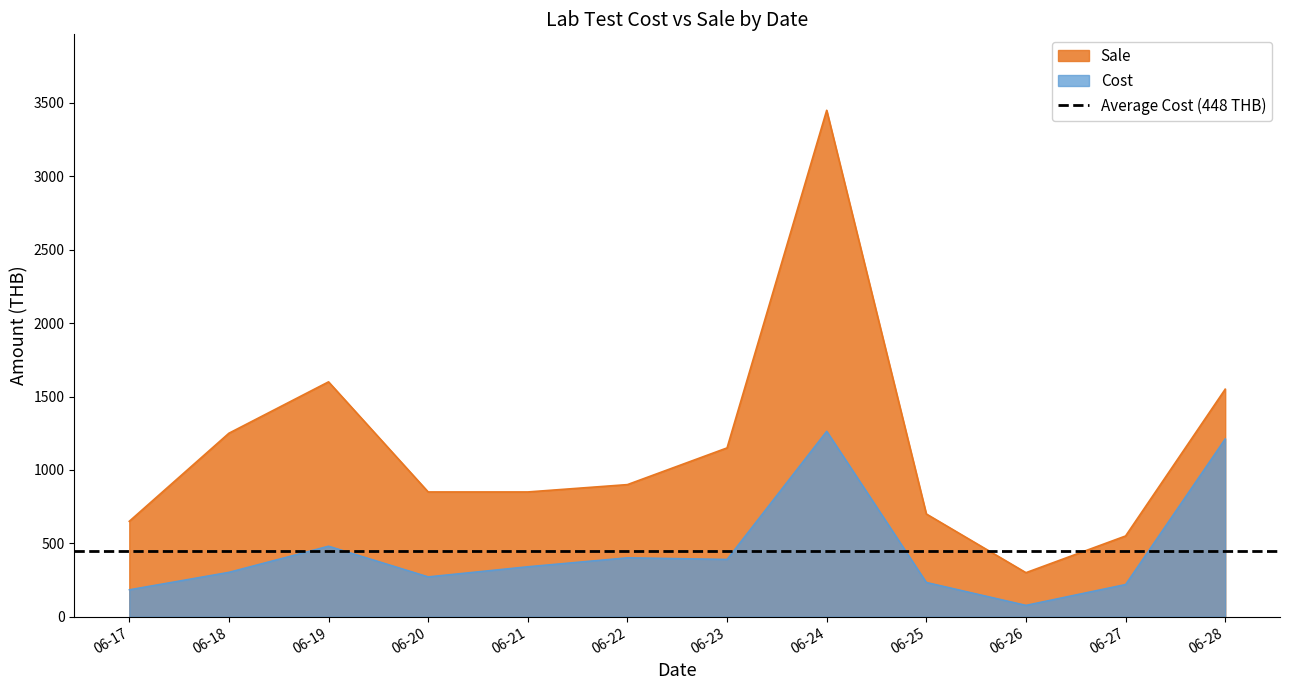

What is the maximum value for Sale?

3450